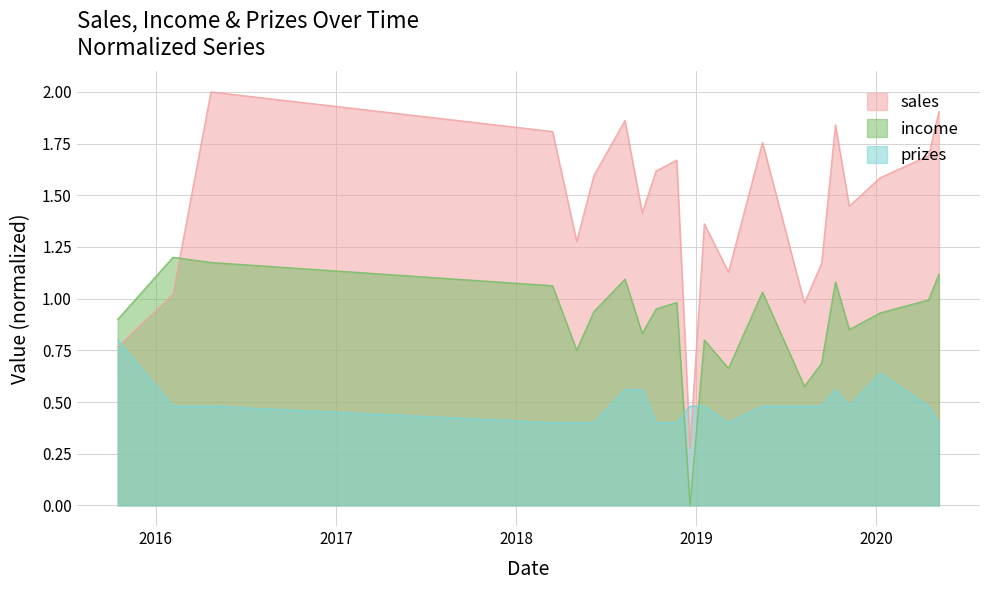

Reading left to right, transcribe all the data shown in this chart.

sales: 2015-10-16=0.8	2016-02-05=1.0	2016-04-22=2.0	2018-03-16=1.8	2018-05-04=1.3	2018-06-08=1.6	2018-08-10=1.9	2018-09-14=1.4	2018-10-12=1.6	2018-11-23=1.7	2018-12-20=0.3	2019-01-18=1.4	2019-03-08=1.1	2019-05-16=1.8	2019-08-09=1.0	2019-09-13=1.2	2019-10-11=1.8	2019-11-08=1.4	2020-01-10=1.6	2020-04-17=1.7	2020-05-08=1.9
income: 2015-10-16=0.9	2016-02-05=1.2	2016-04-22=1.2	2018-03-16=1.1	2018-05-04=0.8	2018-06-08=0.9	2018-08-10=1.1	2018-09-14=0.8	2018-10-12=0.9	2018-11-23=1.0	2018-12-20=0.0	2019-01-18=0.8	2019-03-08=0.7	2019-05-16=1.0	2019-08-09=0.6	2019-09-13=0.7	2019-10-11=1.1	2019-11-08=0.8	2020-01-10=0.9	2020-04-17=1.0	2020-05-08=1.1
prizes: 2015-10-16=0.8	2016-02-05=0.5	2016-04-22=0.5	2018-03-16=0.4	2018-05-04=0.4	2018-06-08=0.4	2018-08-10=0.6	2018-09-14=0.6	2018-10-12=0.4	2018-11-23=0.4	2018-12-20=0.5	2019-01-18=0.5	2019-03-08=0.4	2019-05-16=0.5	2019-08-09=0.5	2019-09-13=0.5	2019-10-11=0.6	2019-11-08=0.5	2020-01-10=0.6	2020-04-17=0.5	2020-05-08=0.4